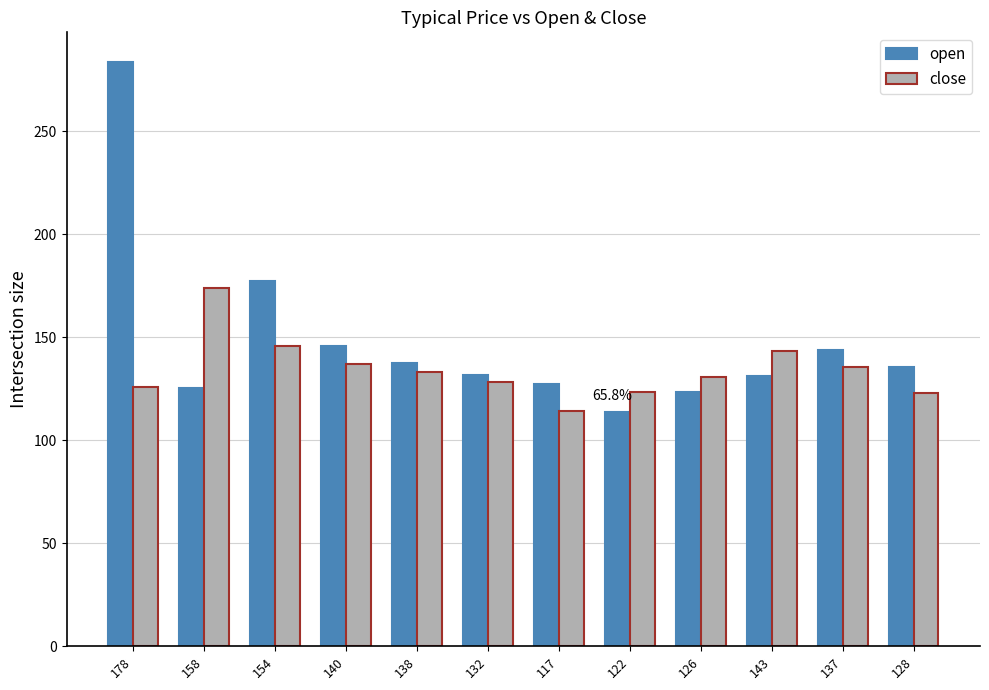

What are all the series names shown in the legend?

open, close